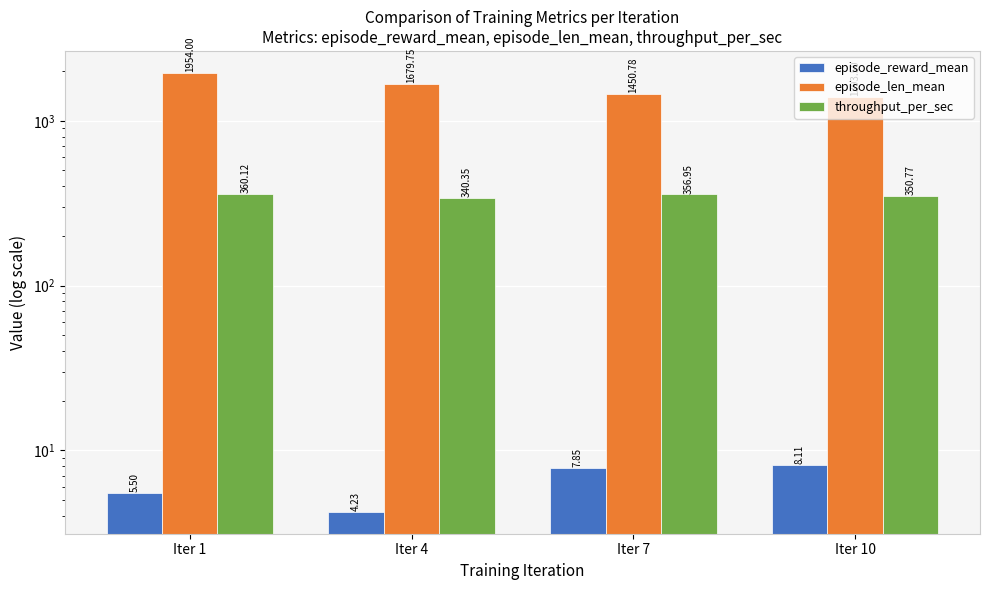

Where does the episode_reward_mean series first go above 7?

Iter 7